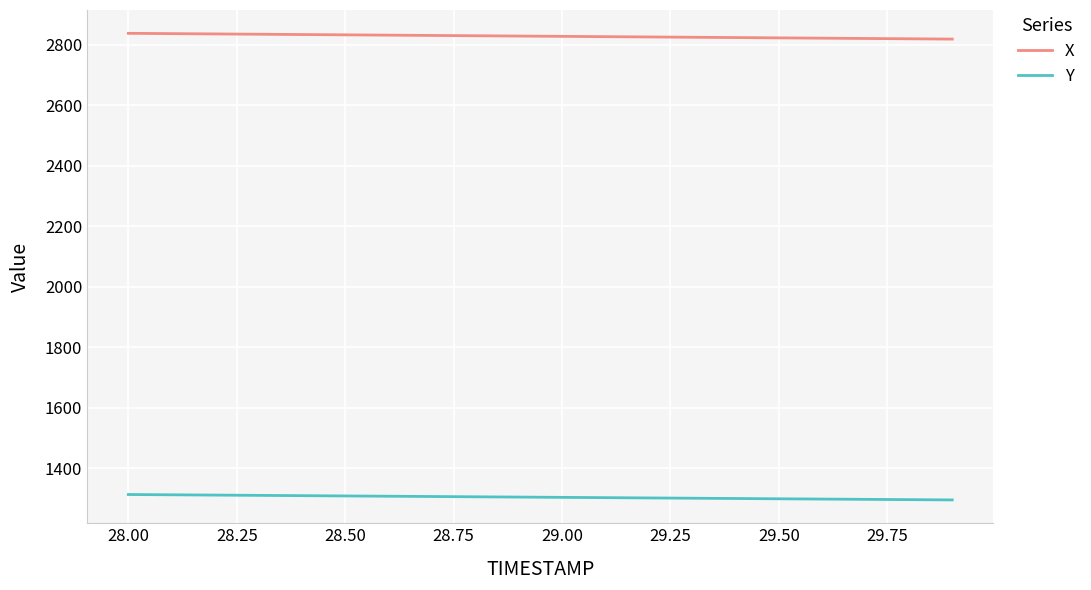

What is the lowest value of the X series?

2818.5